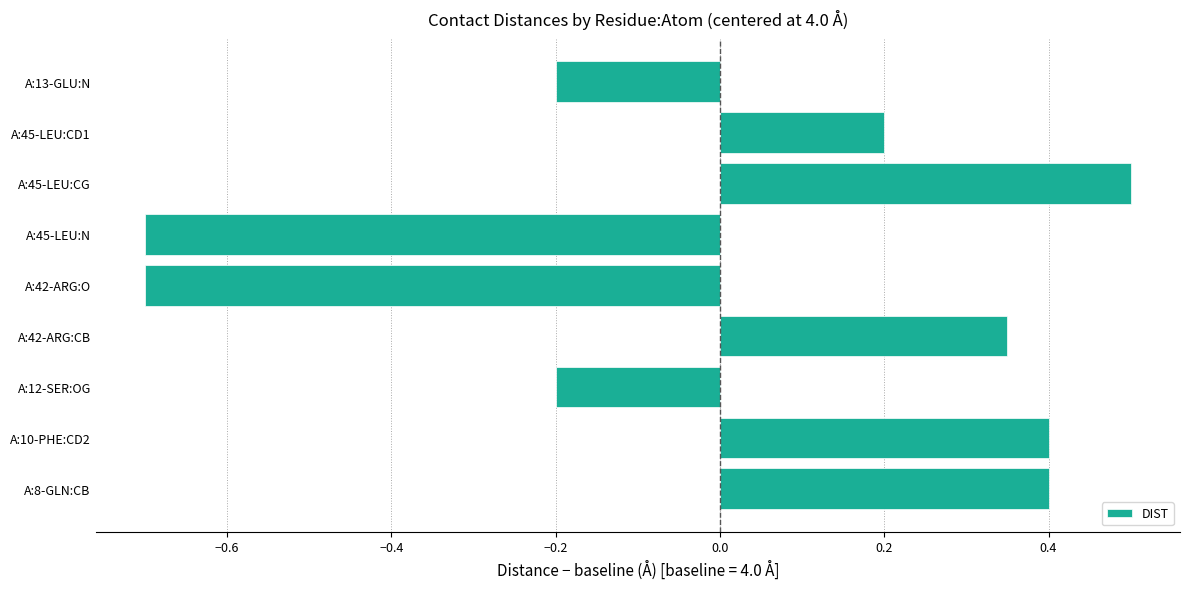

How many bars are there in total?

9